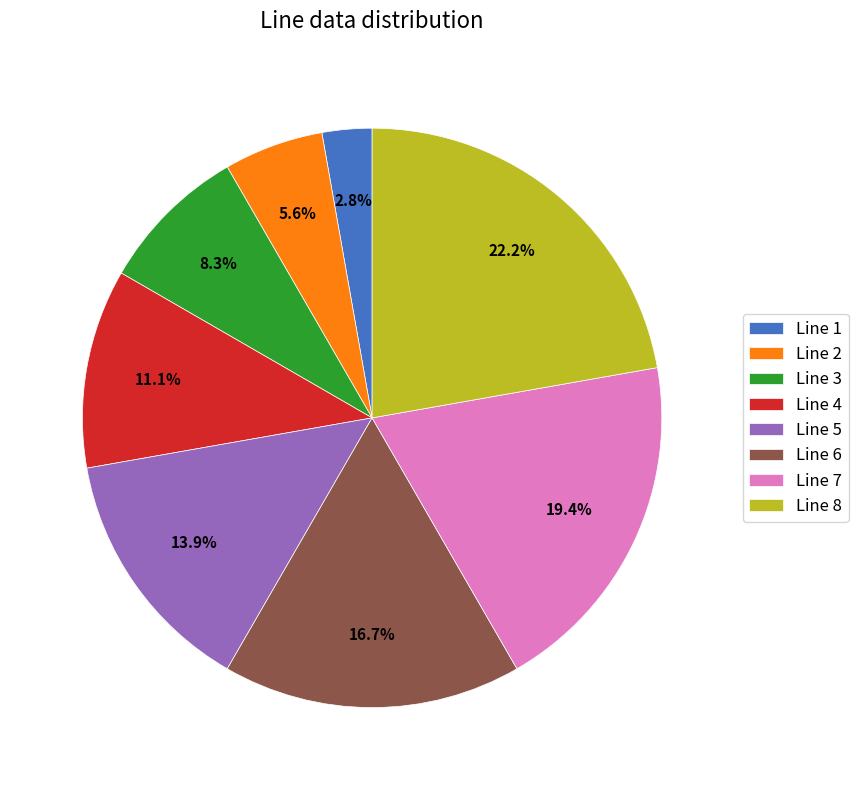

True or false: Line 7 accounts for 13% of the total.

False